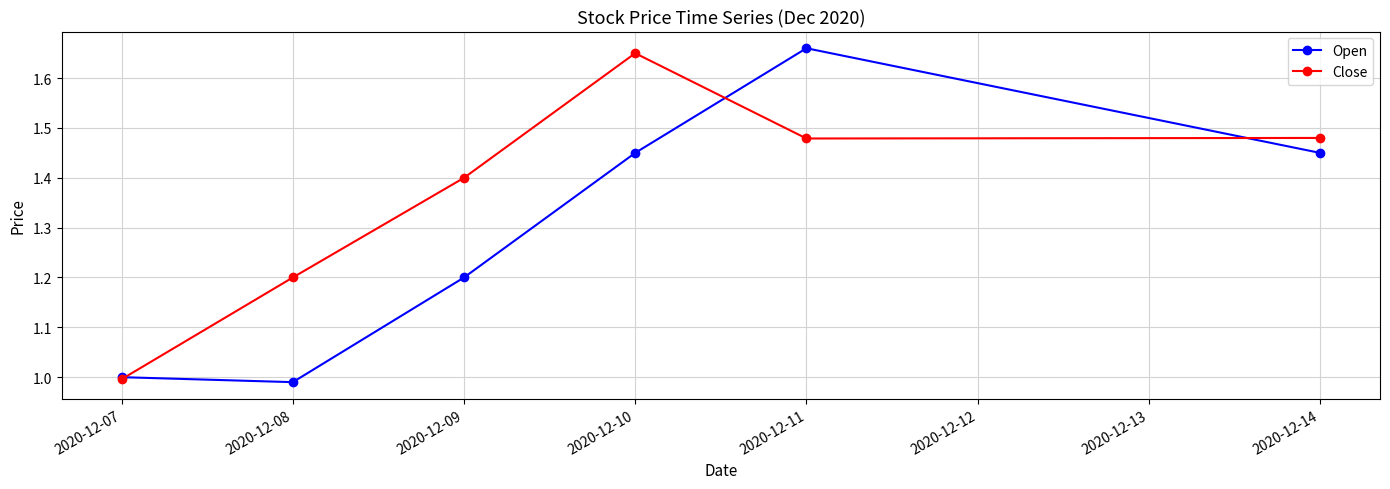

What is the value of the Close point at the 2nd from the left?

1.2